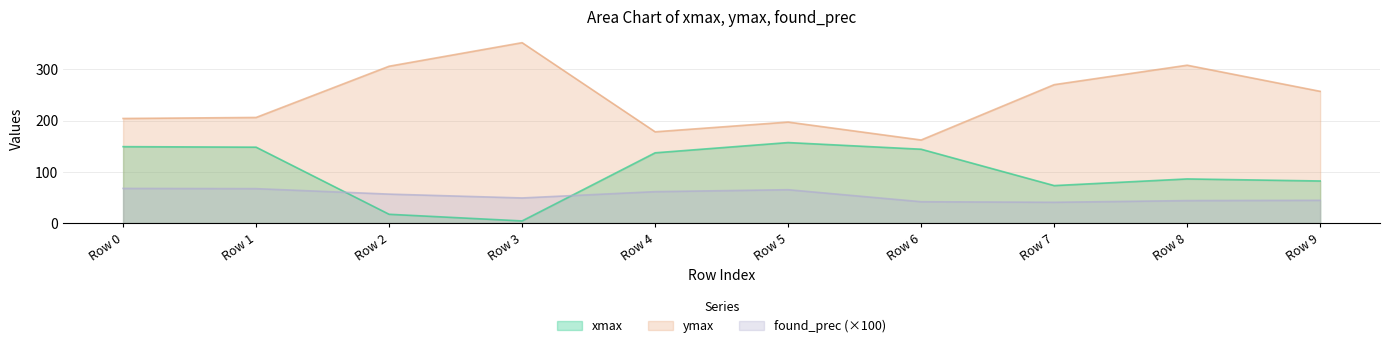

True or false: found_prec and ymax intersect in this chart.

False